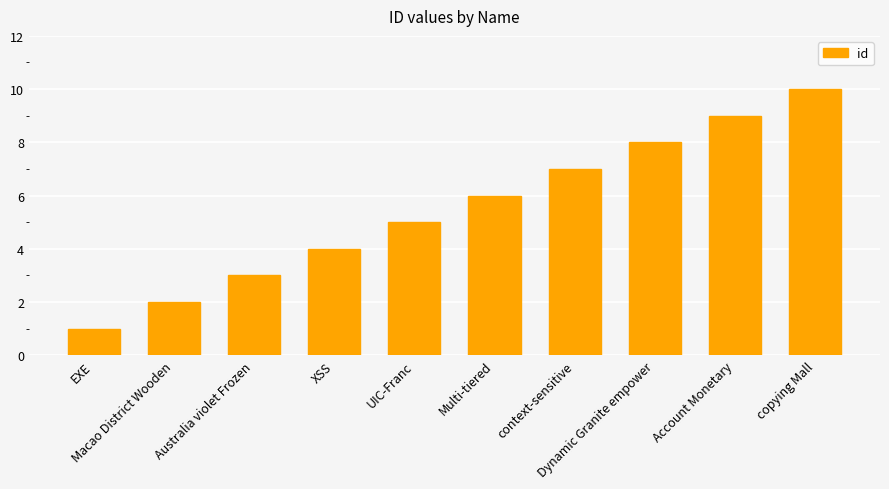

What is the change in value from XSS to copying Mall?

+6